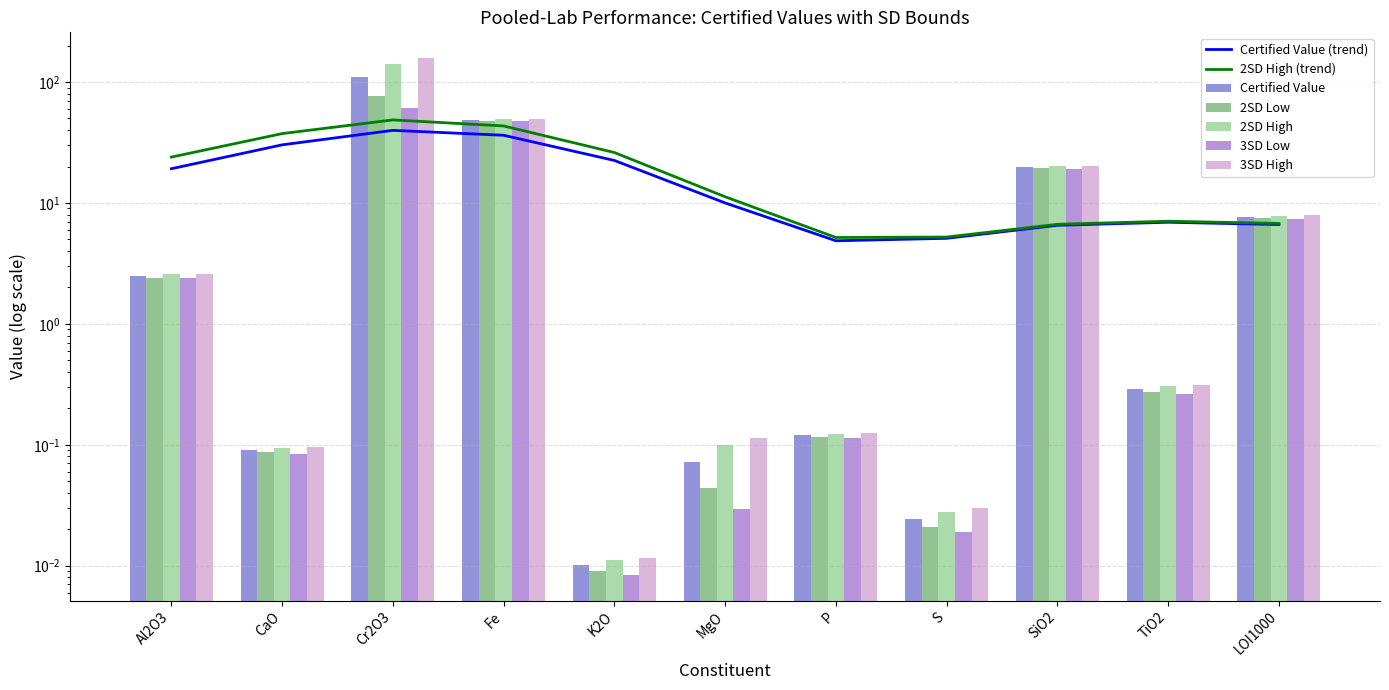

At LOI1000, list the series in order from smallest to largest.

3SD Low, 2SD Low, Certified Value, 2SD High, 3SD High